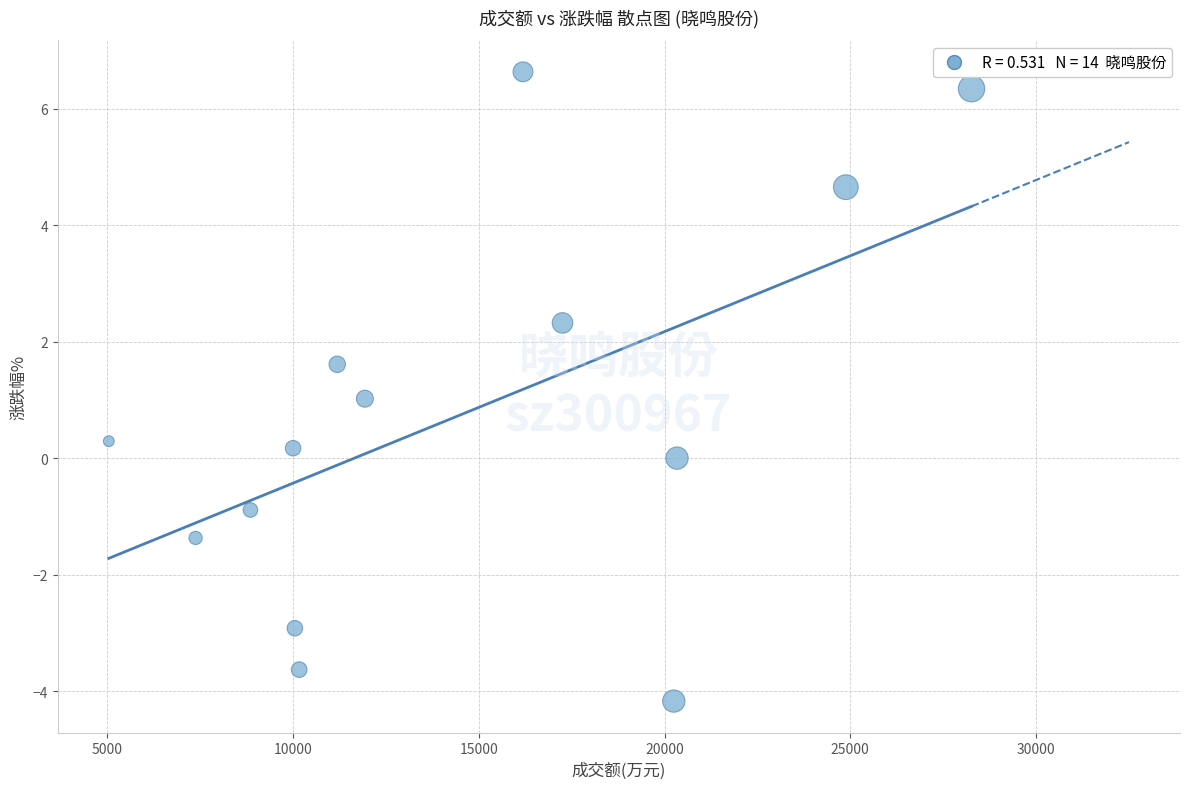

What is the range of X values (max minus min)?

23229.0